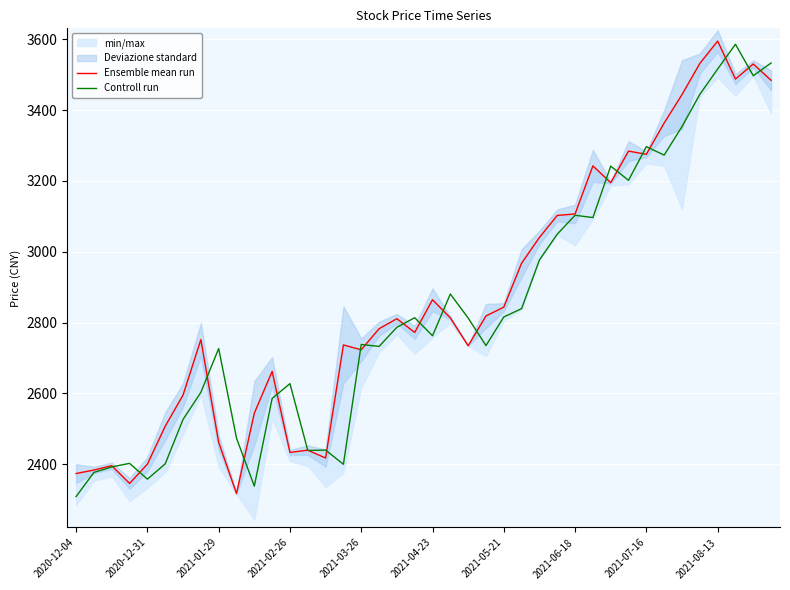

The value of Controll run at 2021-05-21 is 3743.8. True or false?

False